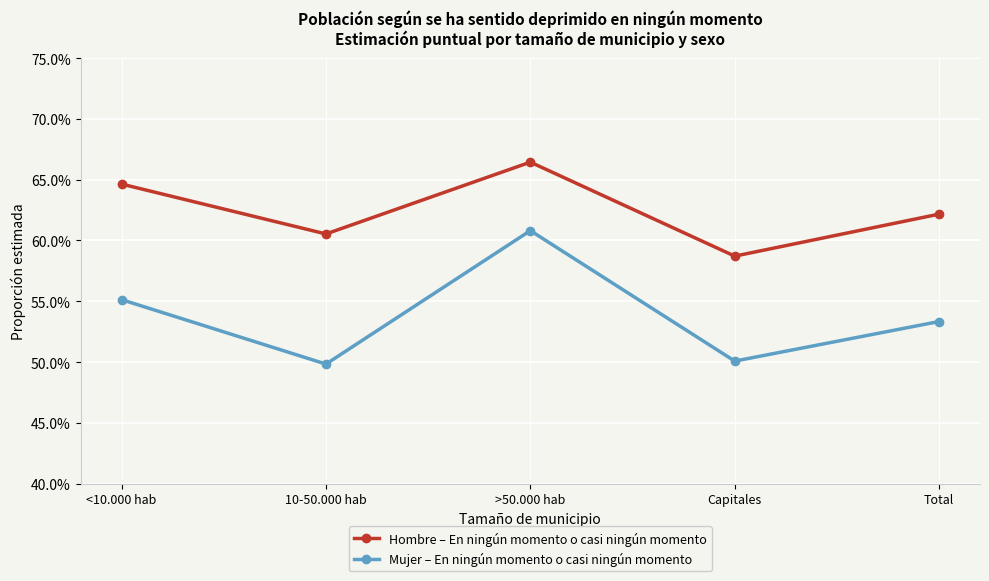

What is the smallest value displayed?

0.5